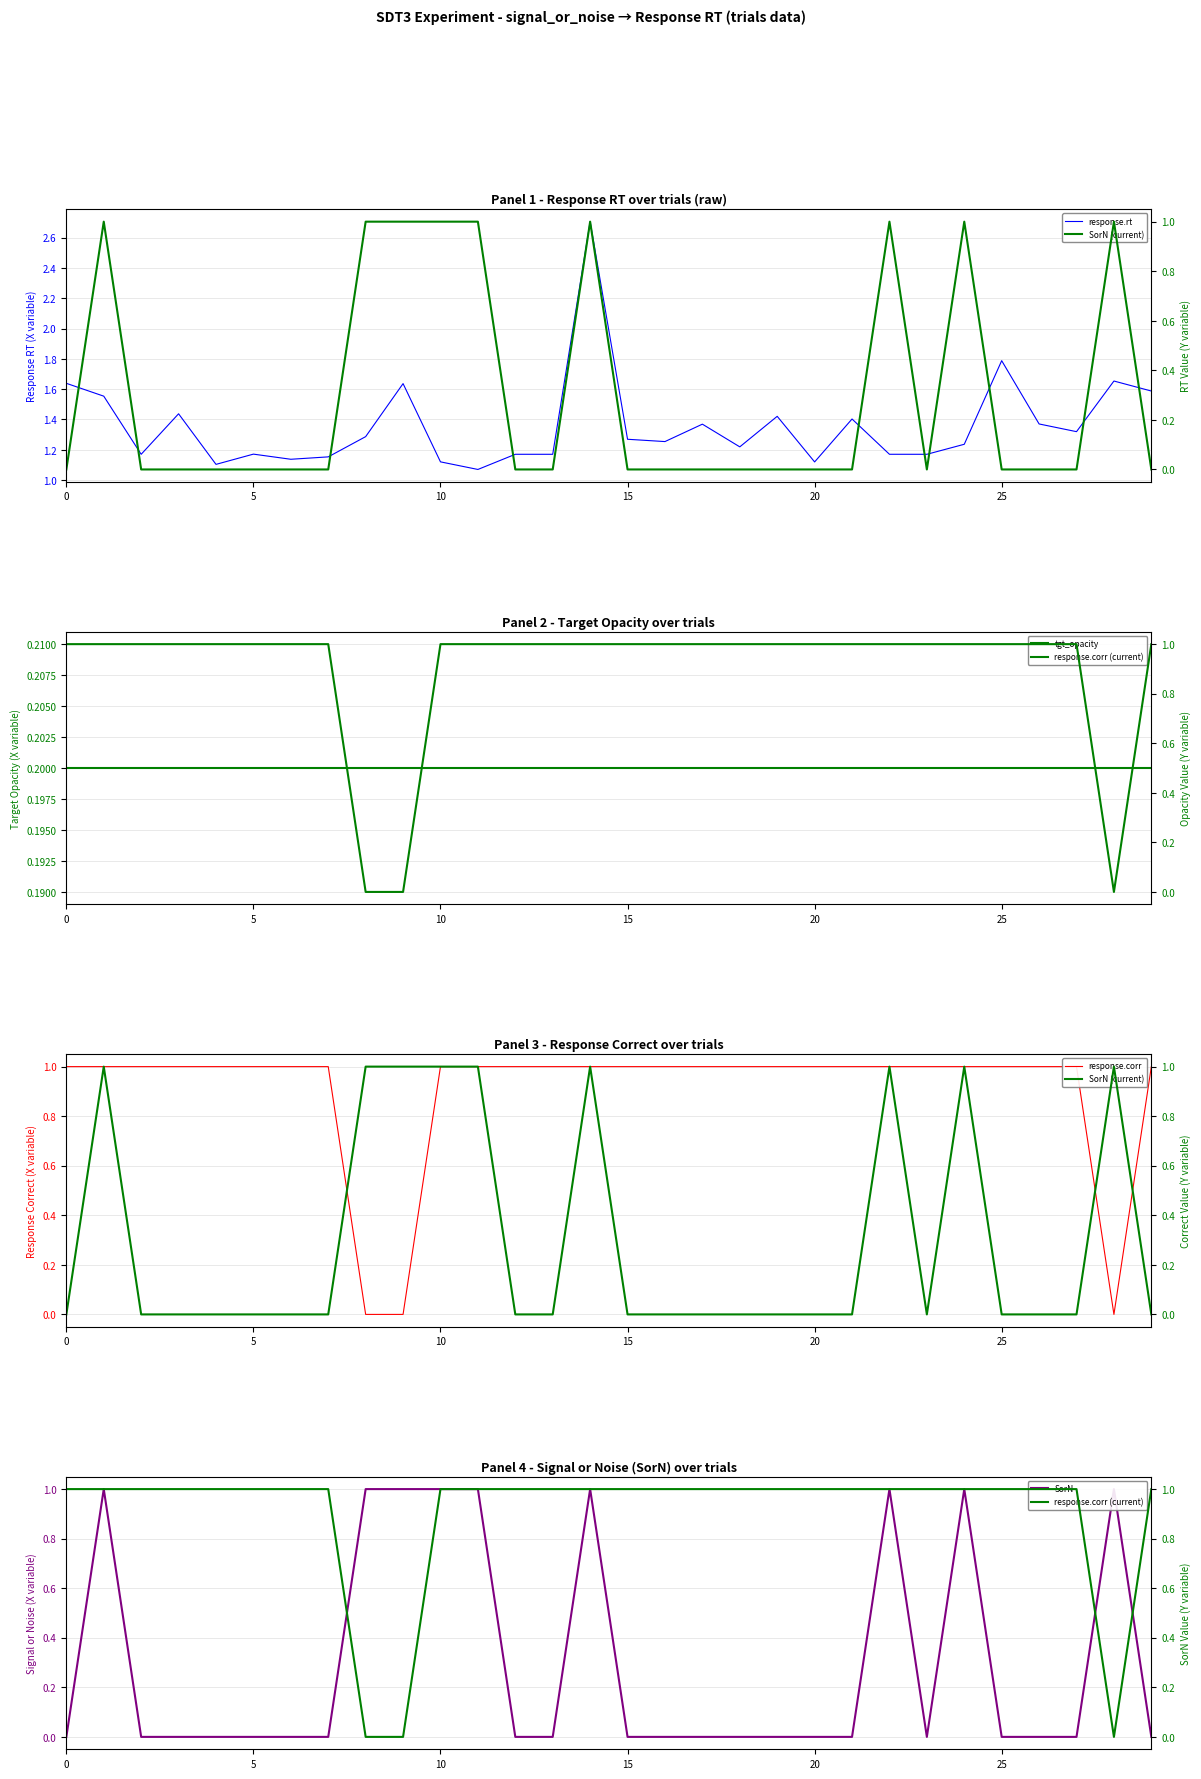

What is the average value of the response.corr series?

0.9